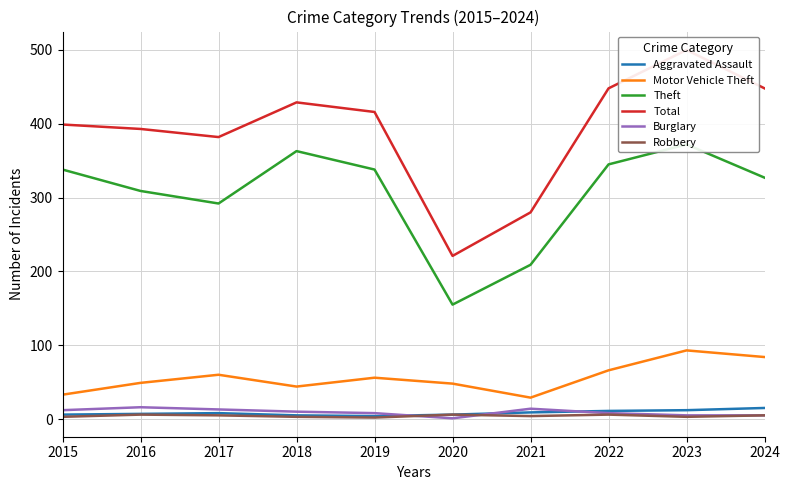

Where does the Motor Vehicle Theft series first go above 56?

2017